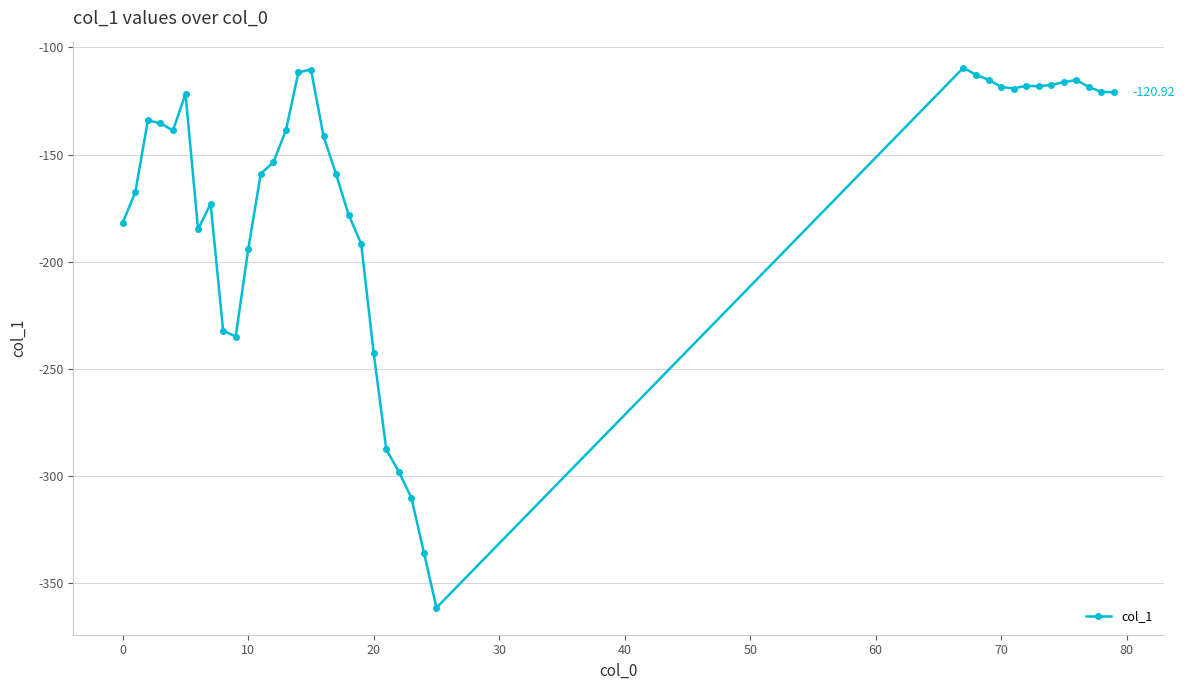

True or false: the data has more than 1 interior local peaks.

True